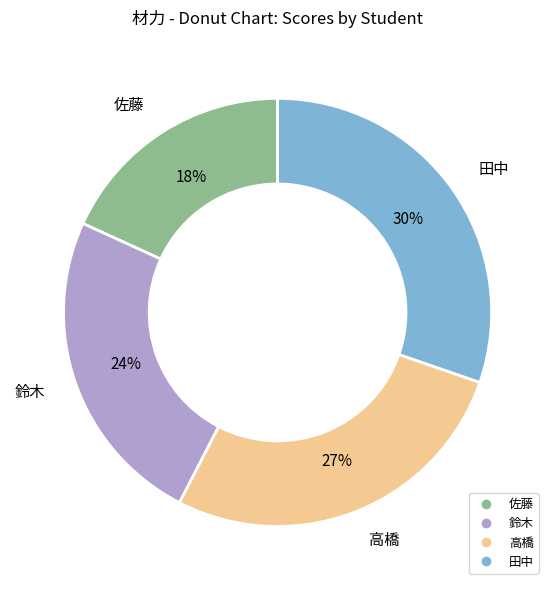

Do 鈴木 and 高橋 together represent more than half of the pie?

Yes